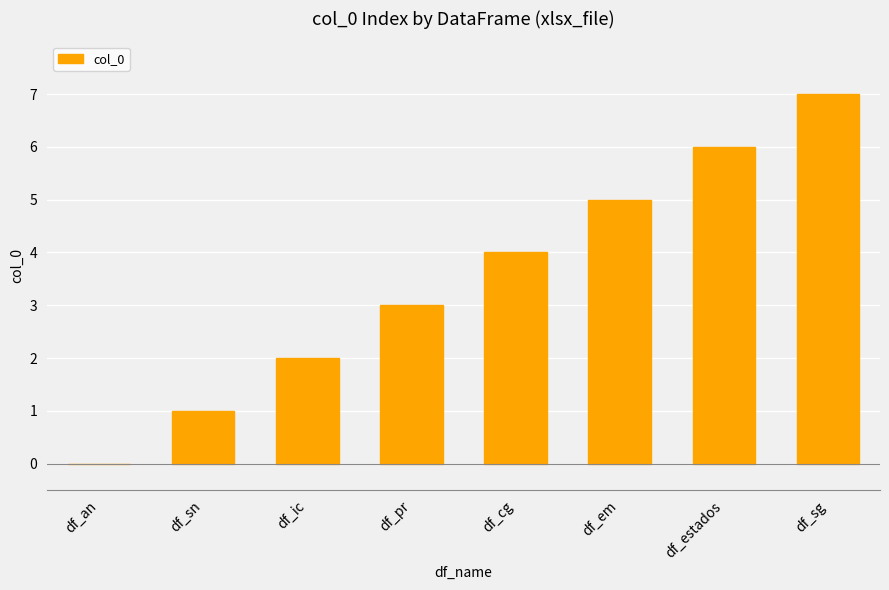

What value does the data have at df_pr?

3